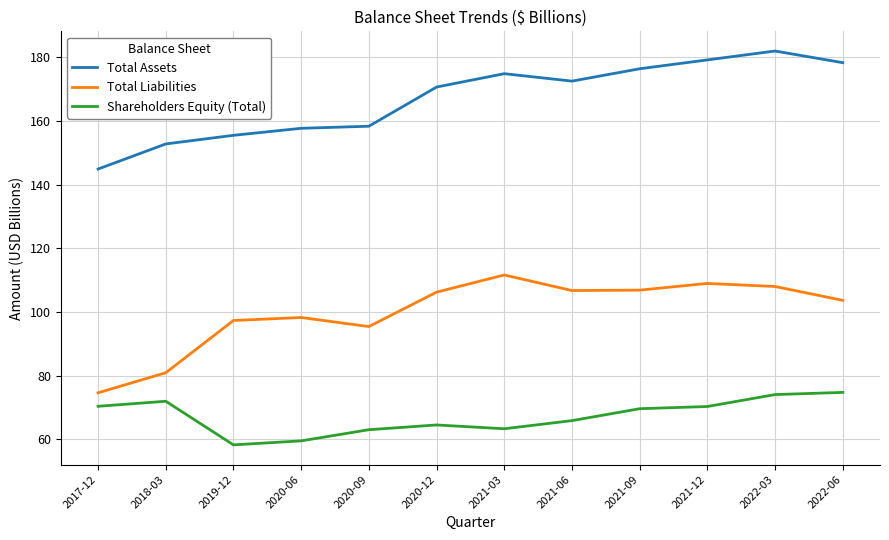

True or false: Shareholders Equity (Total) and Total Liabilities cross at least once.

False